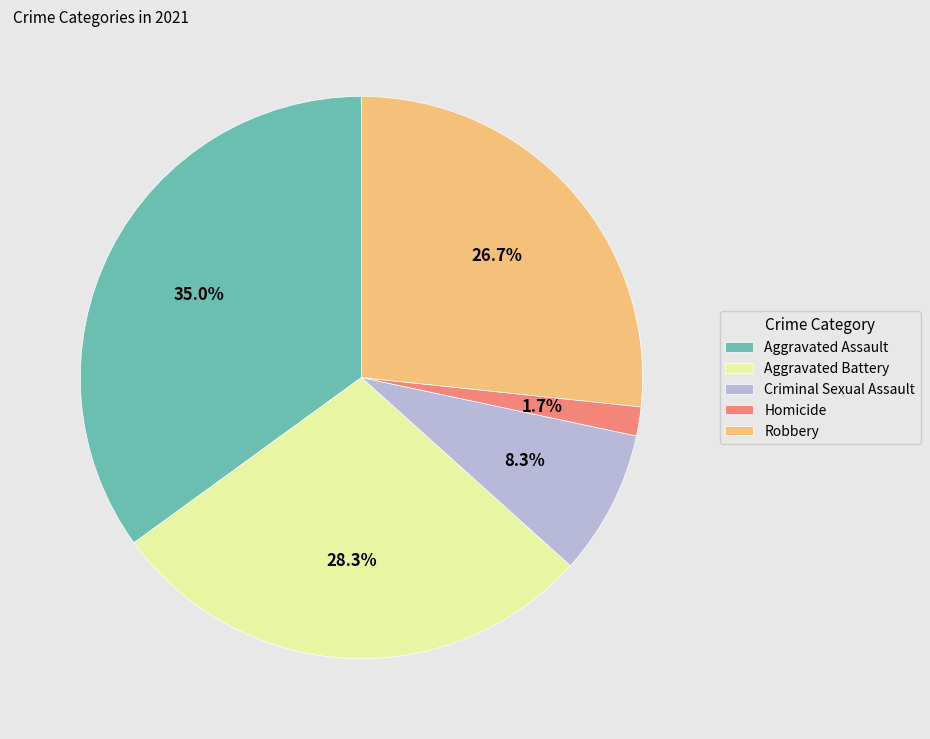

How many slices are in this pie chart?

5